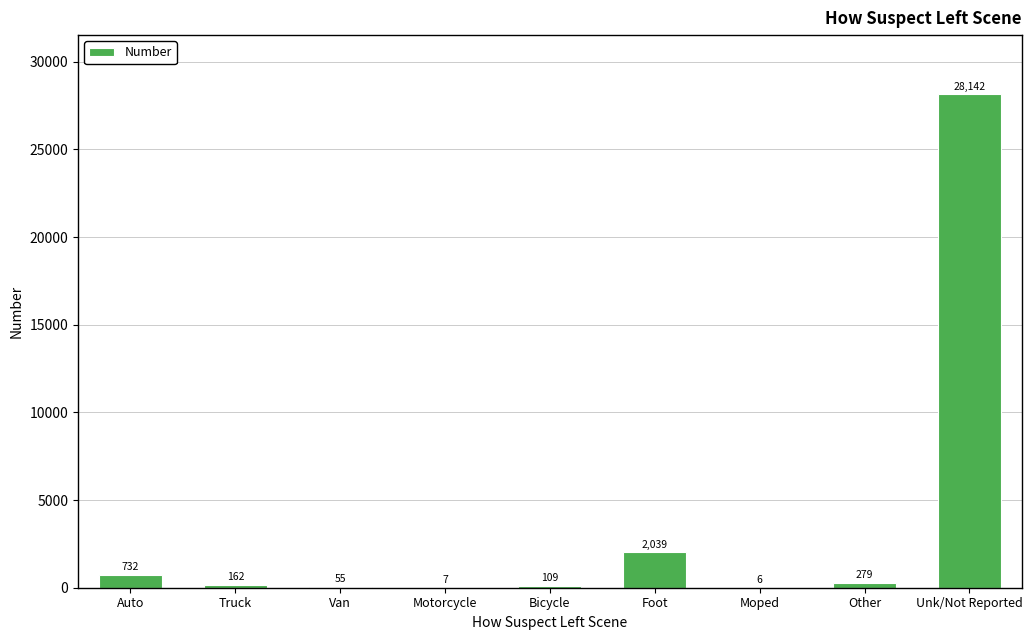

Reading right to left, what are all the values shown in this chart?

28142	279	6	2039	109	7	55	162	732